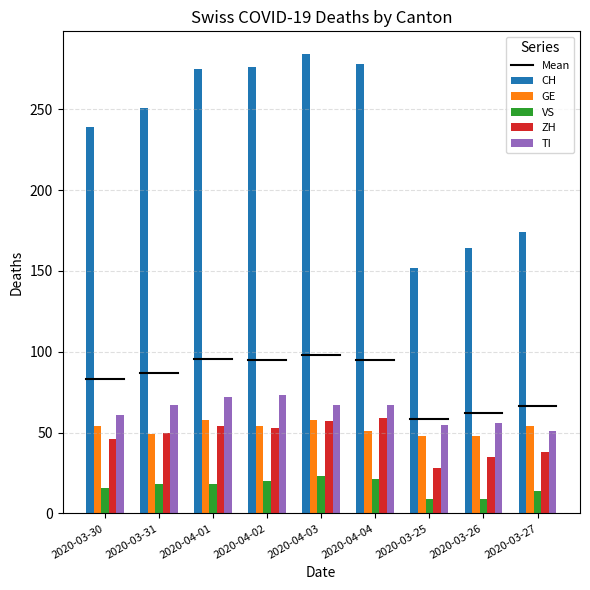

How many groups of bars are there?

9